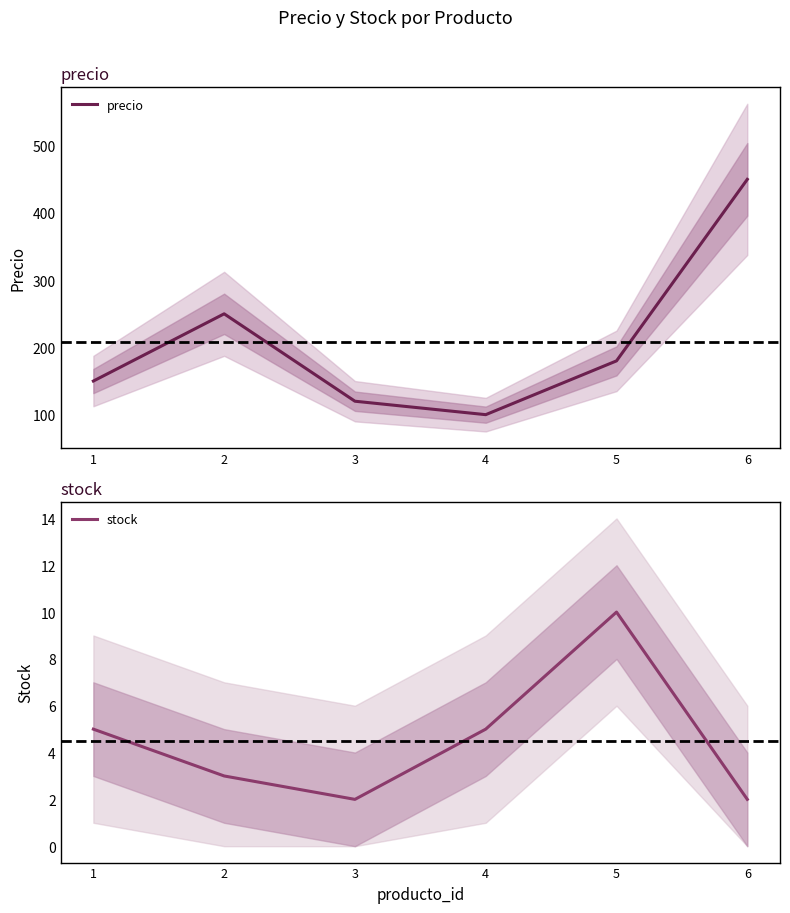

At how many categories does at least one series exceed 183?

2